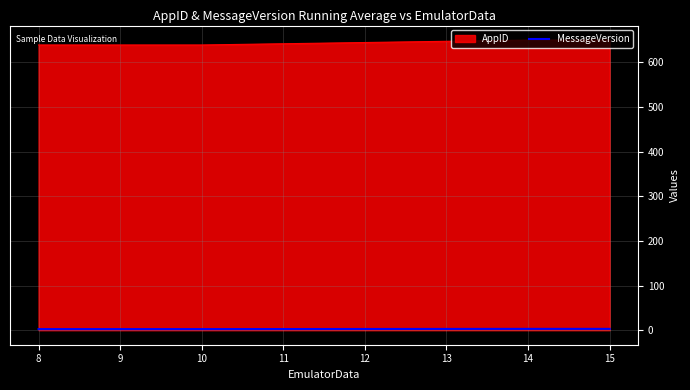

What is the greatest value displayed?

650.0